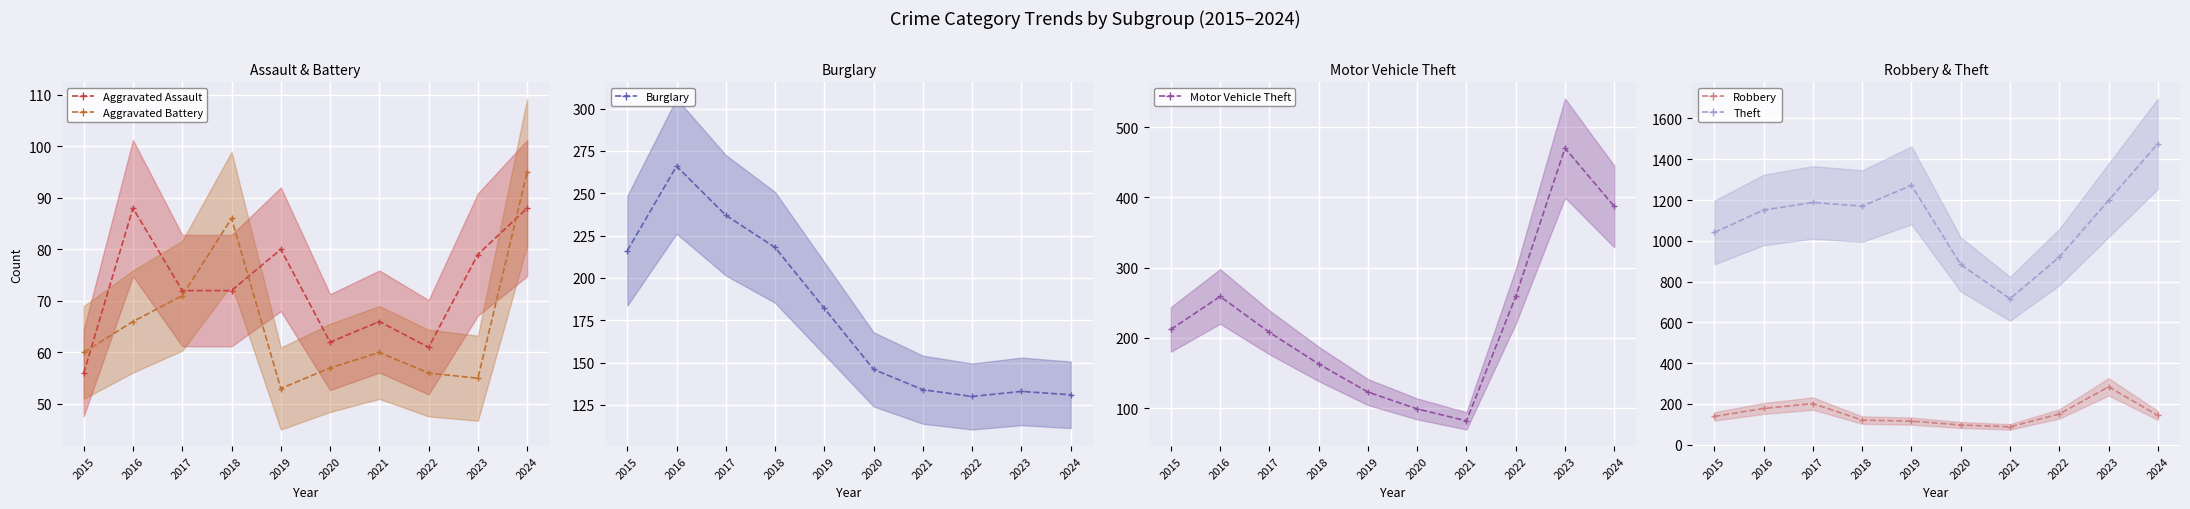

Reading left to right, list all the values displayed in this chart.

Aggravated Assault: 56	88	72	72	80	62	66	61	79	88
Aggravated Battery: 60	66	71	86	53	57	60	56	55	95
Burglary: 216	266	237	218	182	146	134	130	133	131
Motor Vehicle Theft: 212	259	208	163	123	99	82	259	470	387
Robbery: 139	178	202	121	116	97	88	151	284	144
Theft: 1041	1151	1188	1170	1272	884	716	920	1198	1476